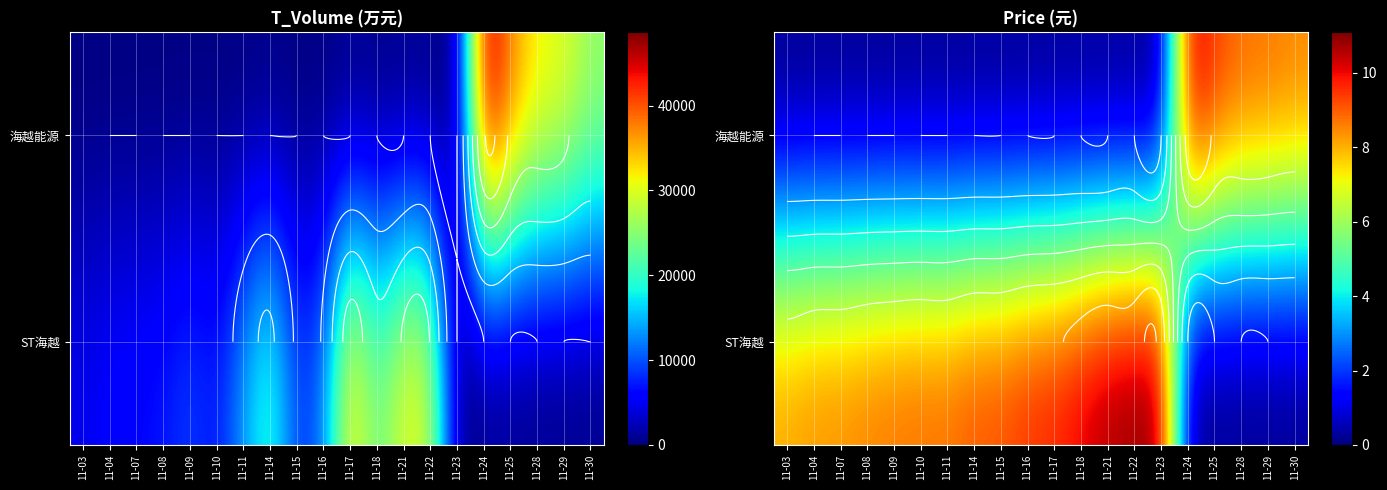

At which category is the sum across all series the highest?

11-22